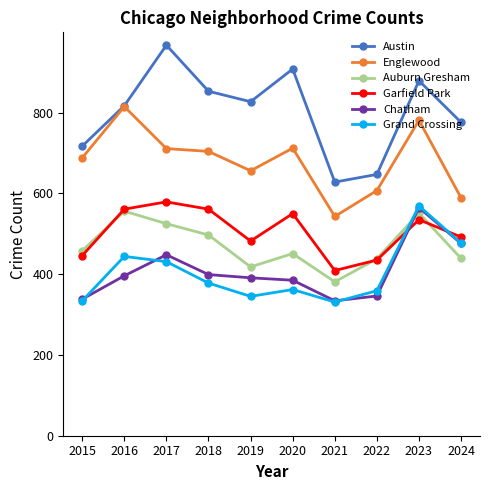

What is the minimum value shown in the chart?

331